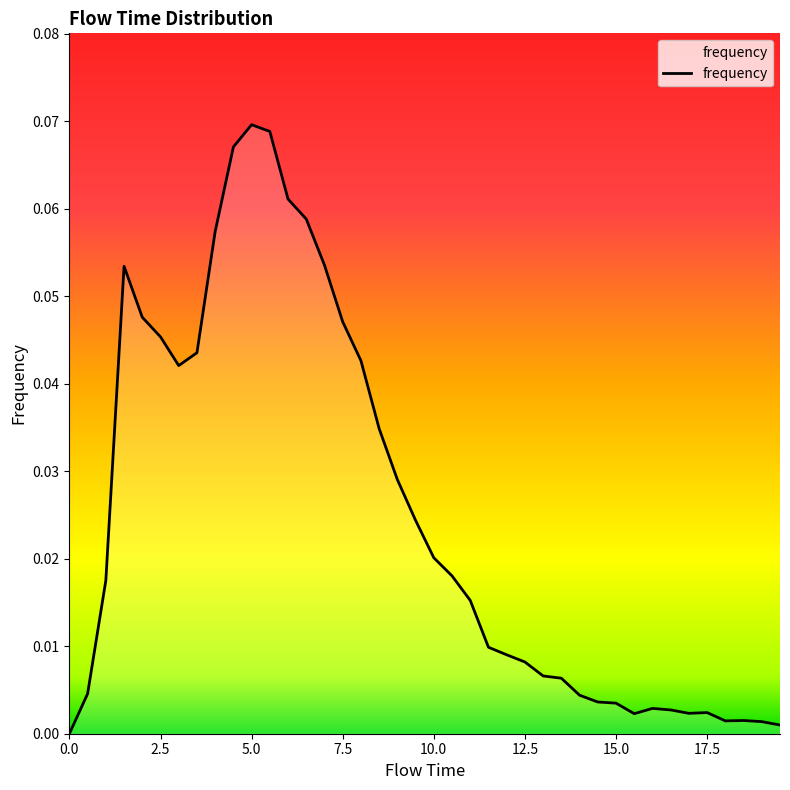

How many interior local peaks (higher than both neighbors) does the data have?

5